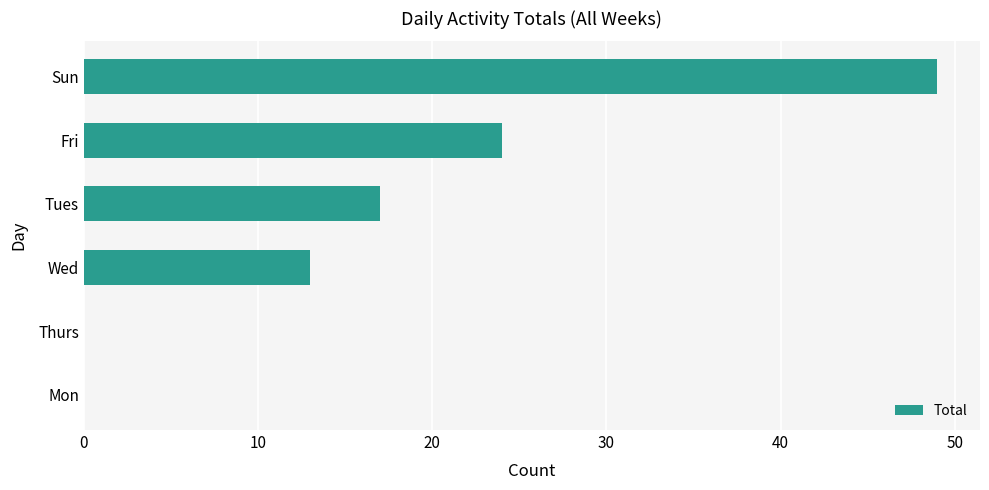

What is the sum of the values at Mon and Wed?

13